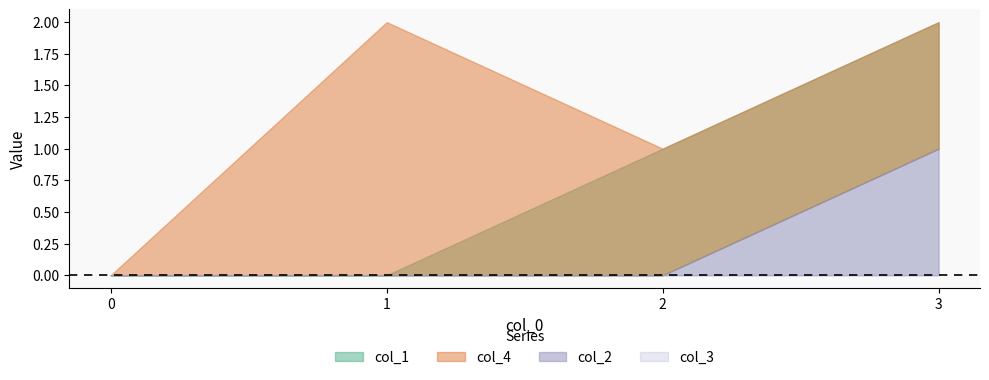

True or false: col_1 and col_2 cross at least once.

False